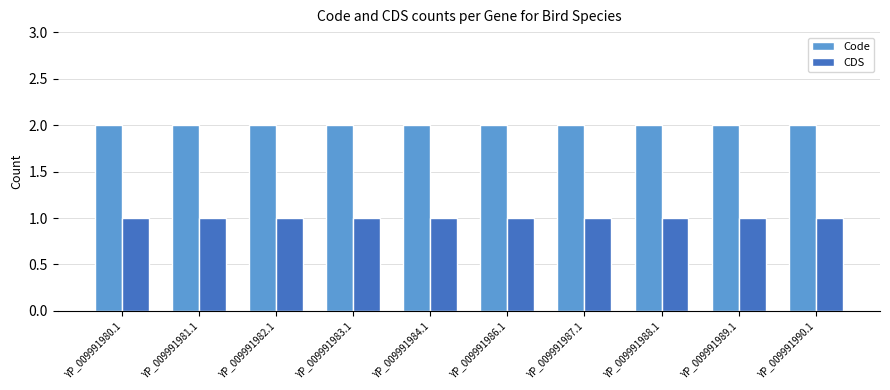

Rank the series at YP_009991984.1 from highest to lowest value.

Code, CDS